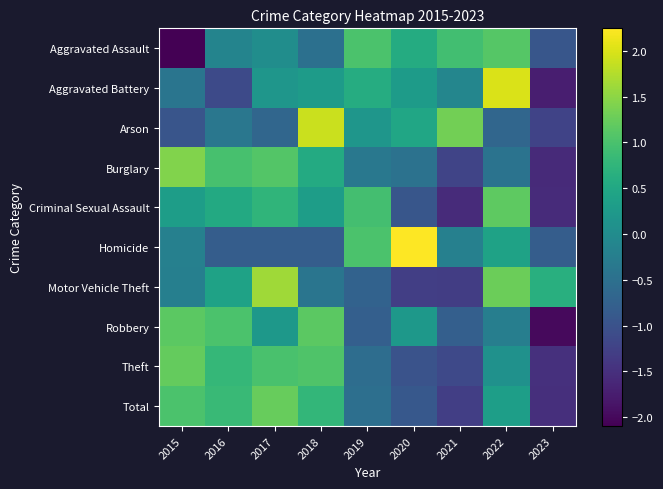

Which series has the largest range (max minus min)?

Aggravated Battery